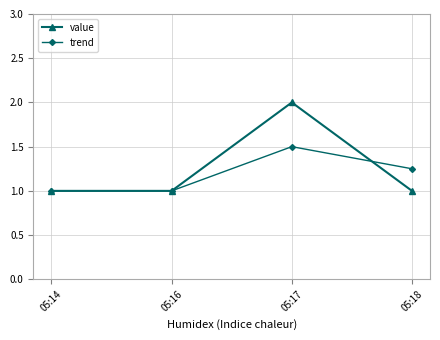

How many data points does each series have?

4